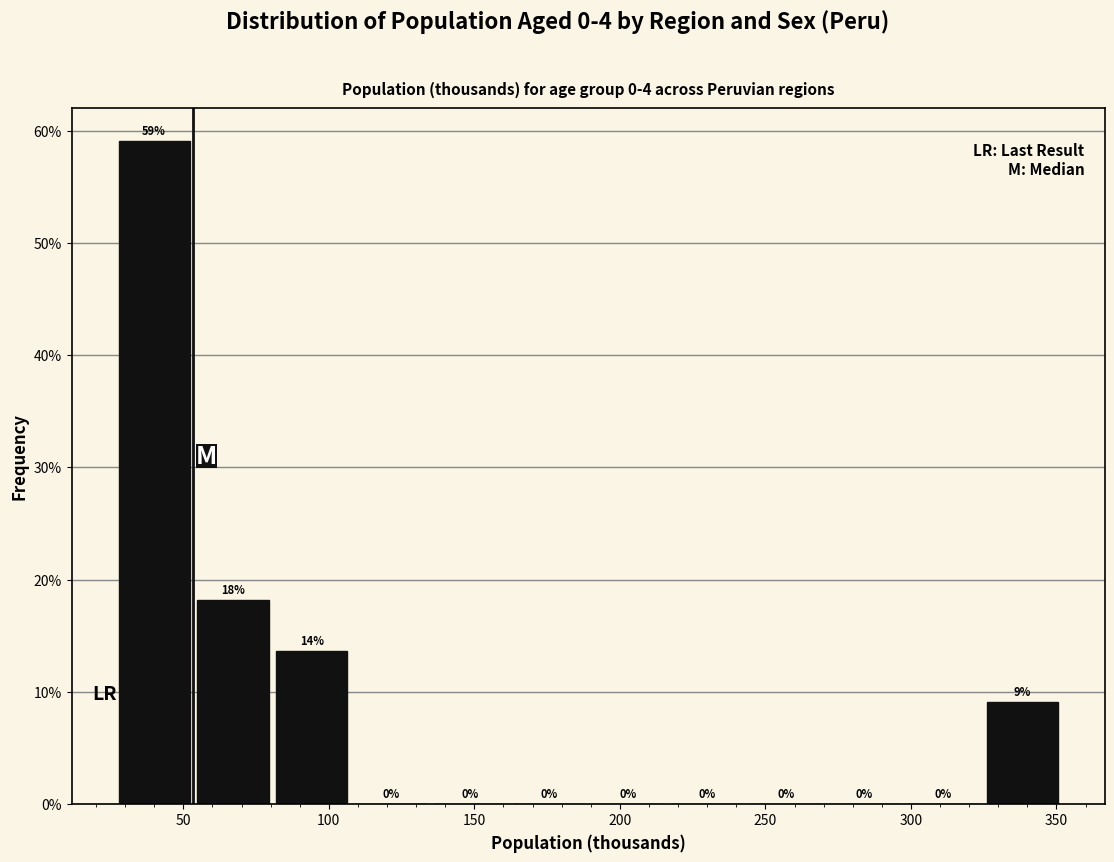

Over which range of the x-axis is the bar tallest?

30 to 55